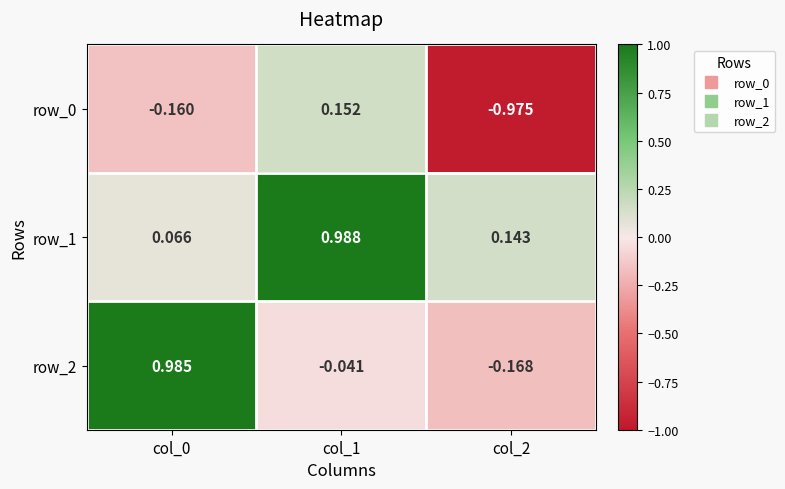

Is the value of row_0 at col_1 greater than the value of row_1 at col_2?

Yes